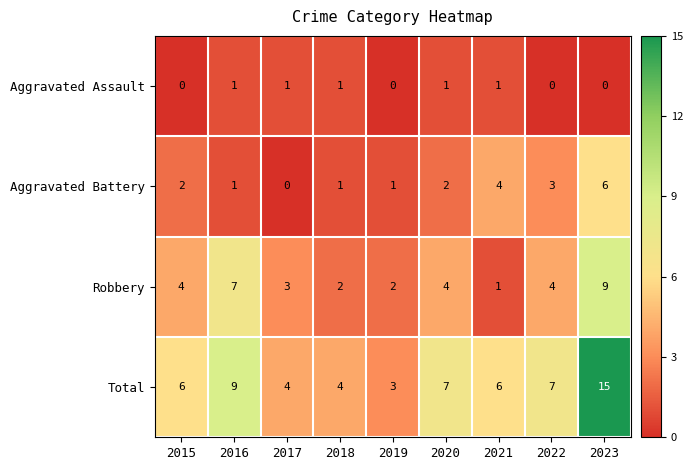

Rank the series by their maximum value, from highest to lowest.

Total, Robbery, Aggravated Battery, Aggravated Assault